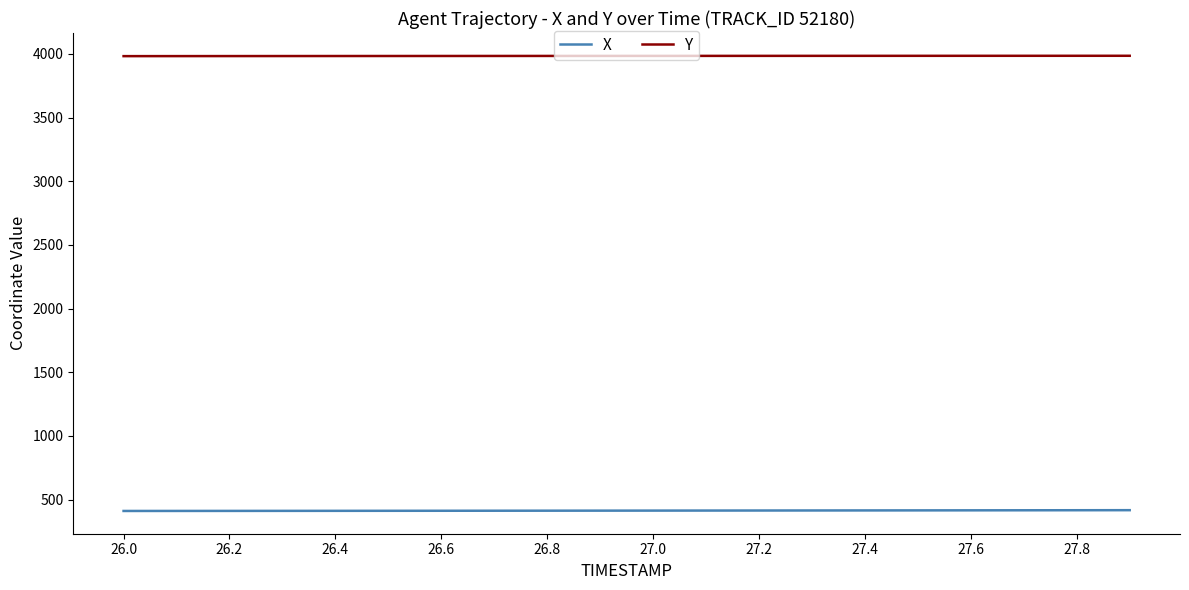

What is the minimum value for X?

411.1